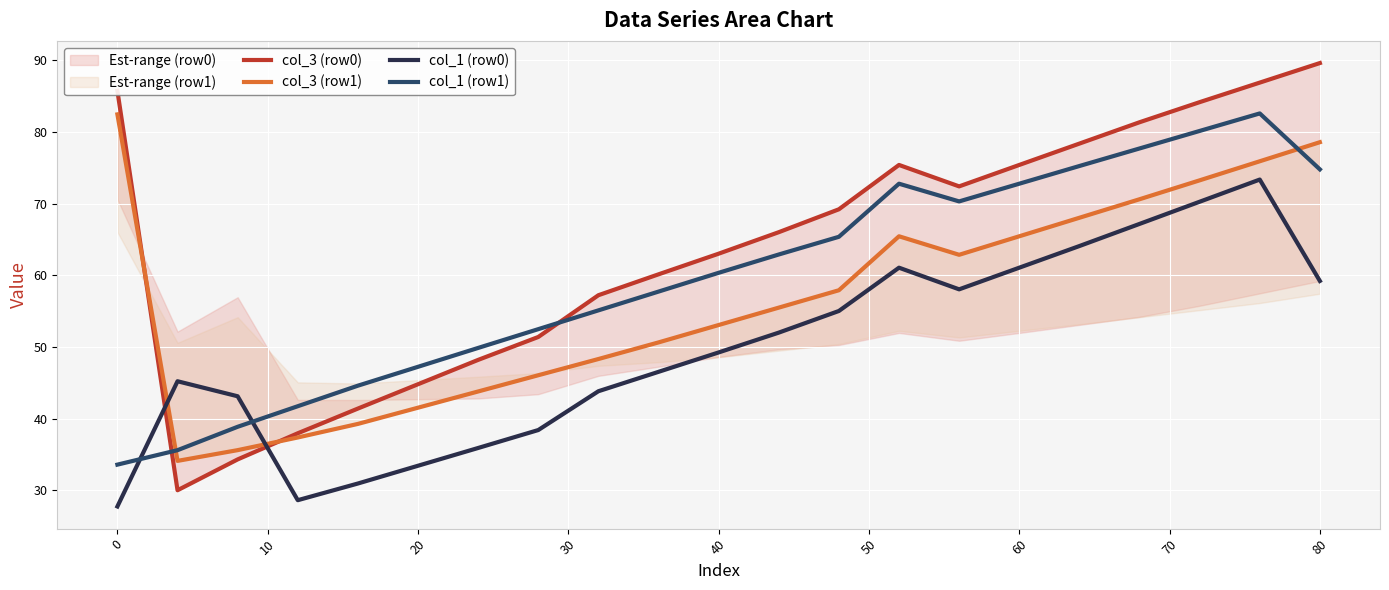

Which series has the largest total across all categories?

col_3 (row0)